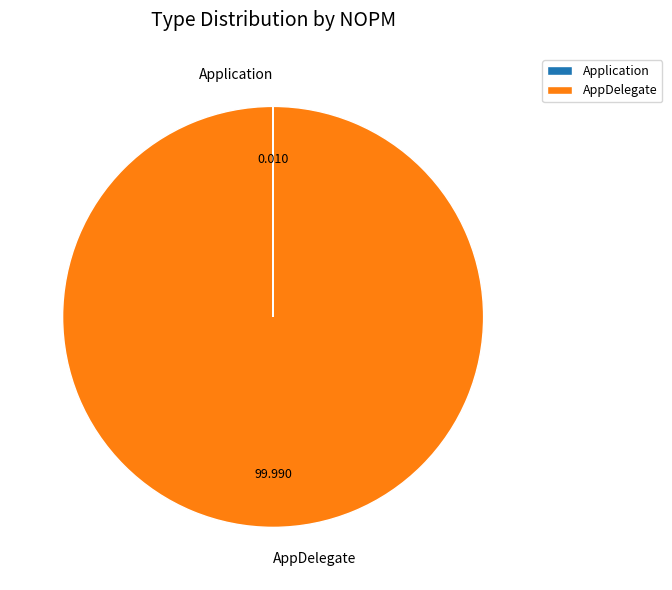

What is the majority slice?

AppDelegate